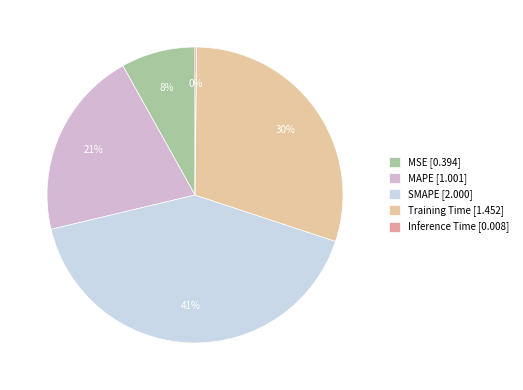

The Training Time slice represents 30% of the pie. True or false?

True